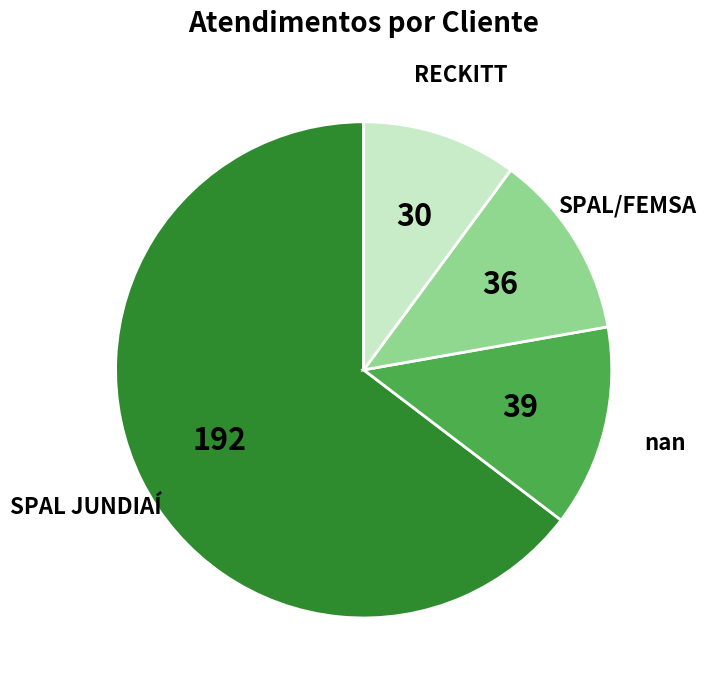

The SPAL/FEMSA slice represents 12% of the pie. True or false?

True